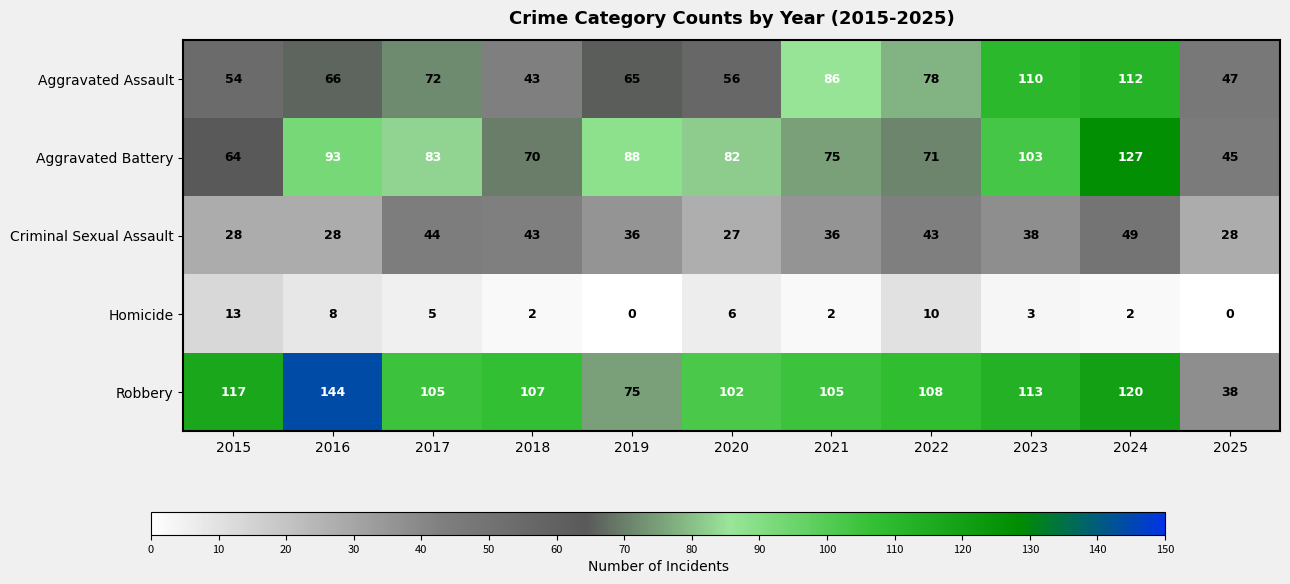

What is the difference between the Robbery values at 2018 and 2025?

69